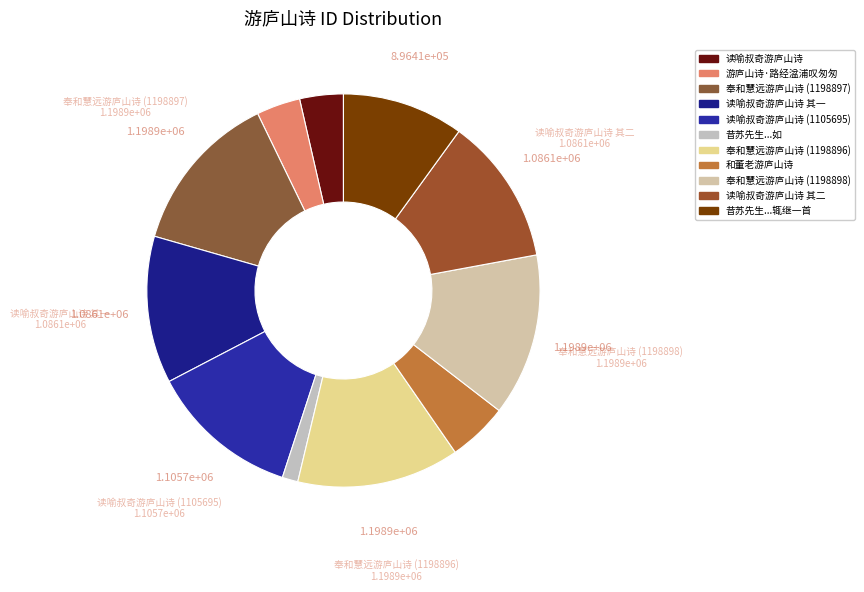

Is it true that 读喻叔奇游庐山诗 其一 is 12% of the pie?

True